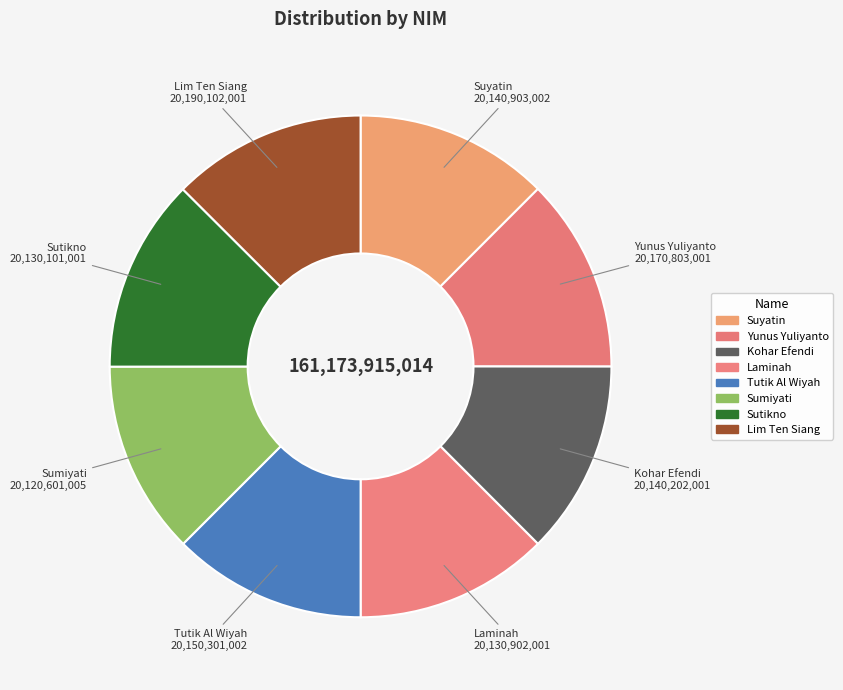

Does Kohar Efendi represent more than half of the total?

No